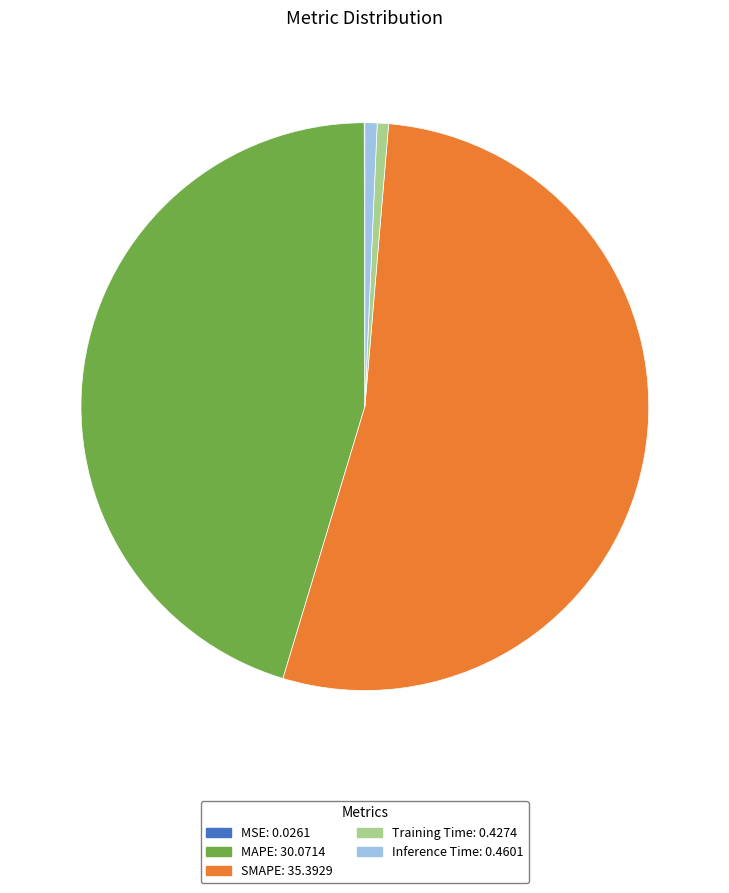

Is there a majority slice in this chart?

Yes